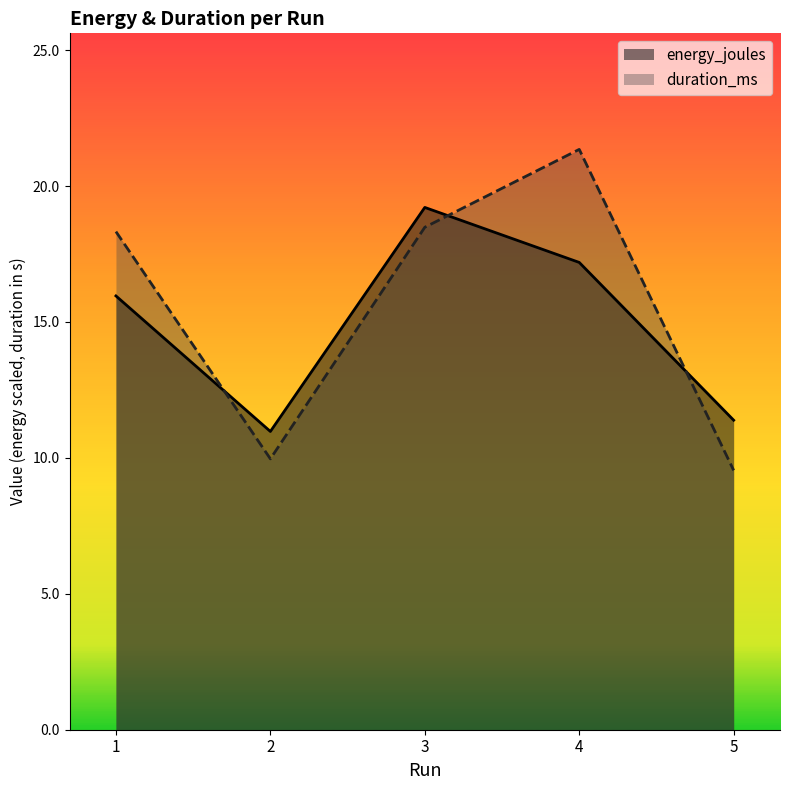

Reading right to left, what are all the values shown in this chart?

energy_joules: 5=11.4	4=17.2	3=19.2	2=11.0	1=16.0
duration_ms: 5=9.5	4=21.3	3=18.5	2=10.0	1=18.3